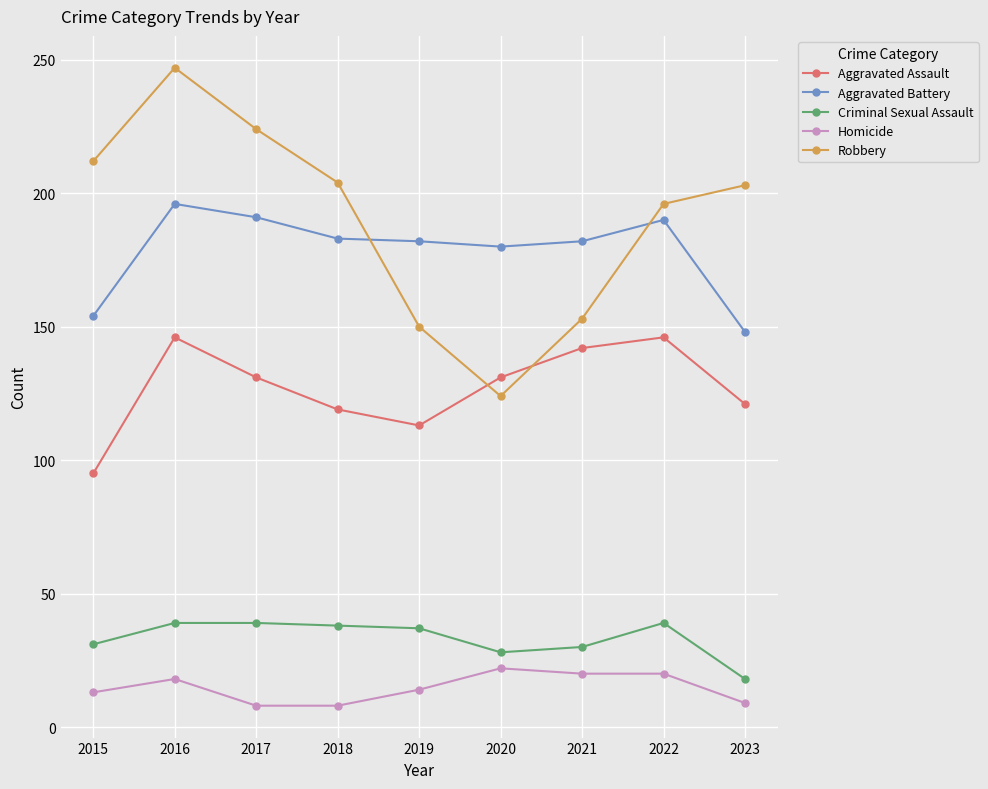

Read the Aggravated Assault value at 2015.

95